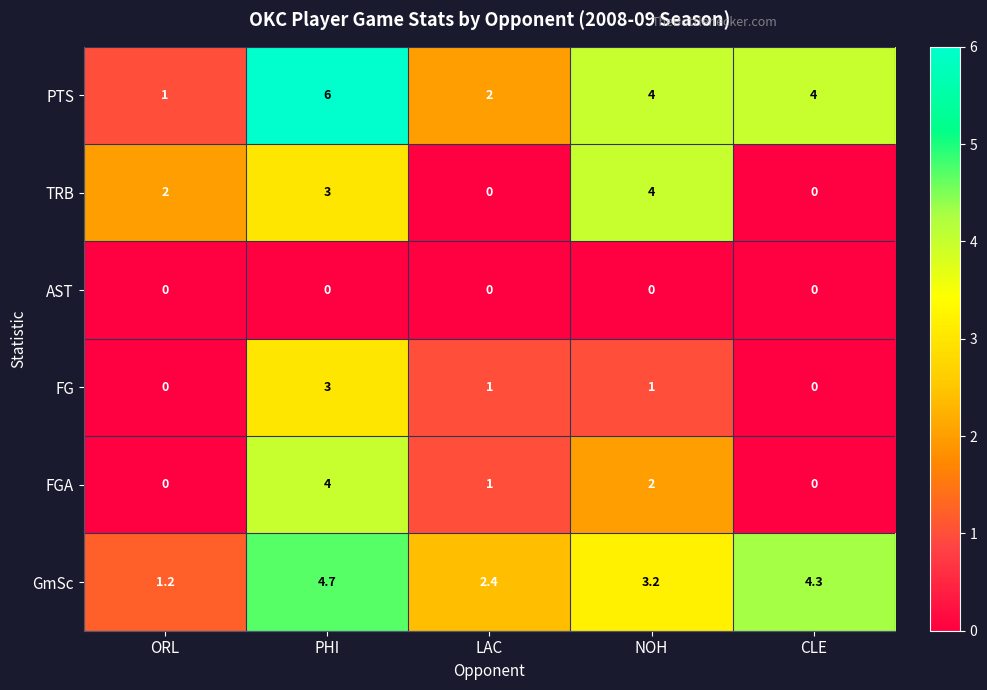

Between ORL and LAC, which series saw the biggest shift?

TRB